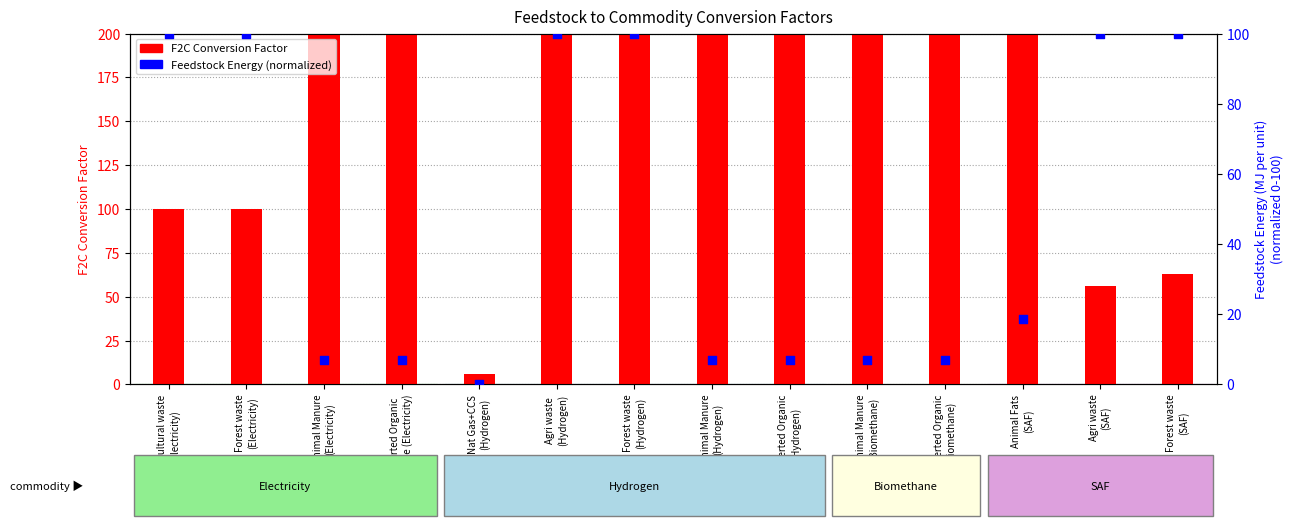

What is the total value across all series at Agri waste
(SAF)?

156.1